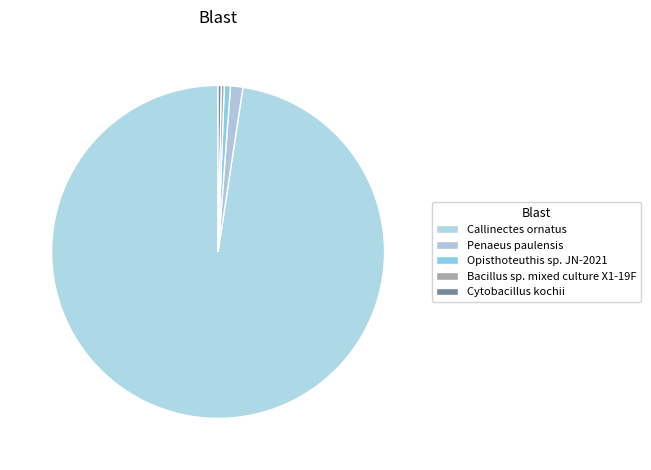

Combined, what portion of the pie is Opisthoteuthis sp. JN-2021 and Cytobacillus kochii?

0.9%